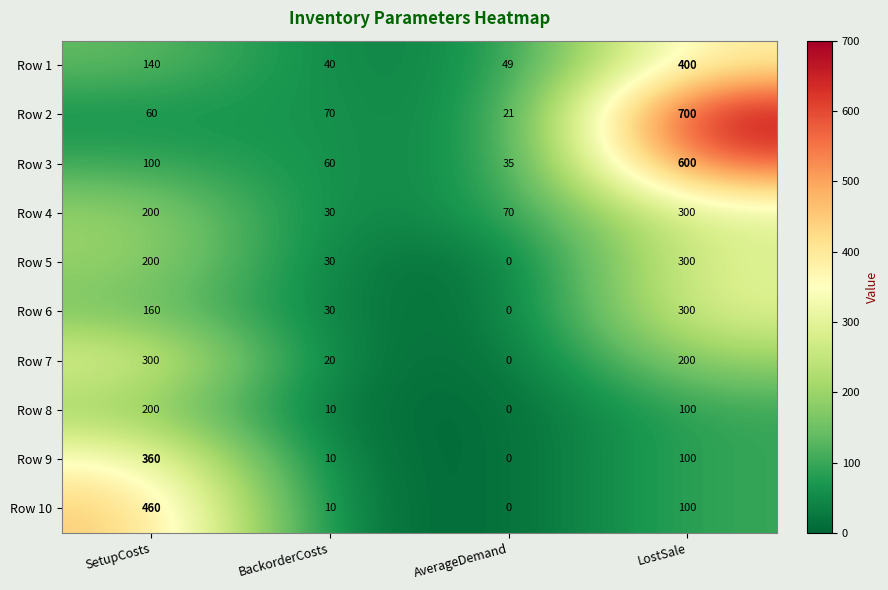

True or false: Row 5 has a value of 0 at AverageDemand.

True